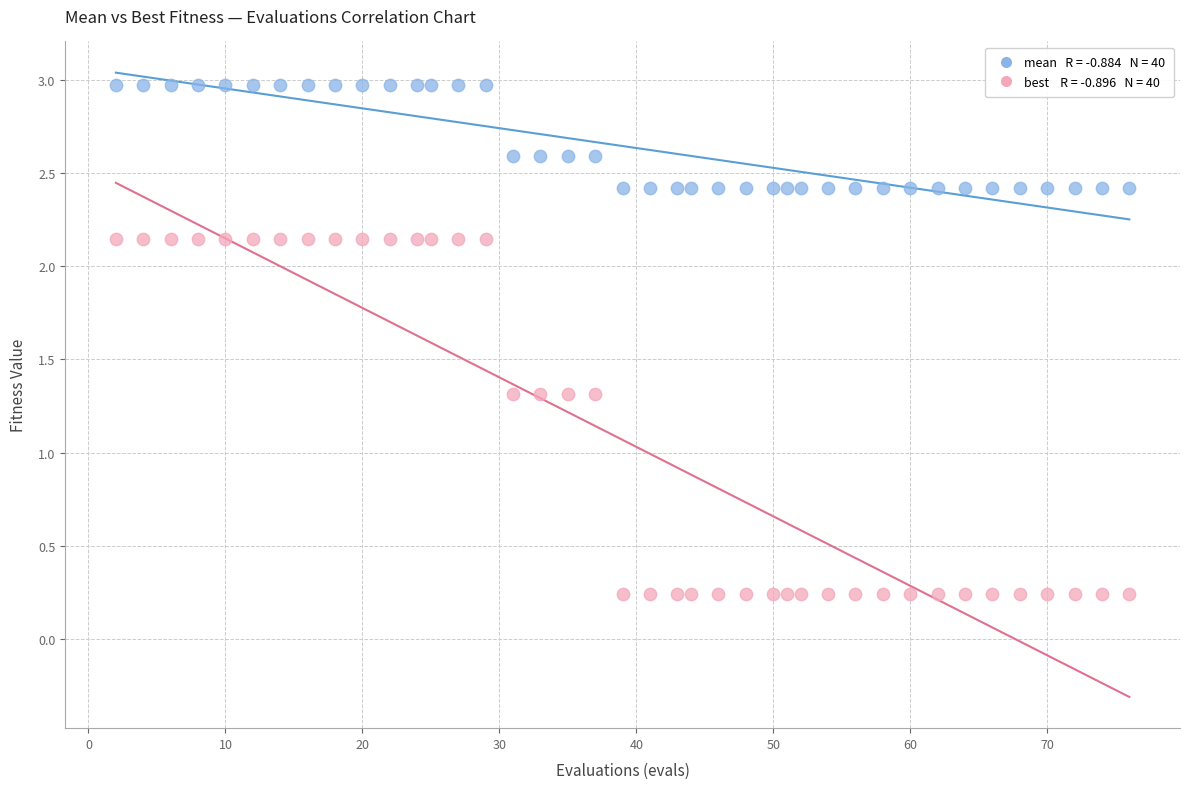

Across all data points, what is the range of X values (max minus min)?

74.0